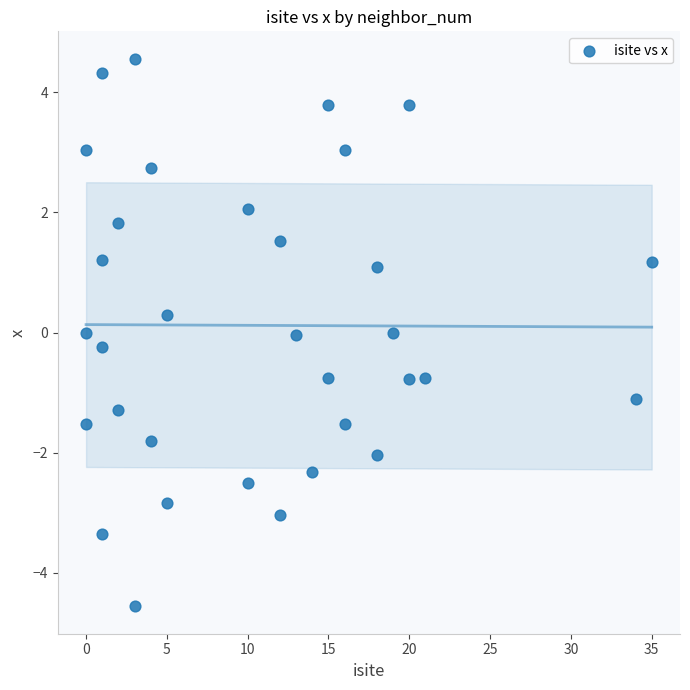

What is the range of Y values (max minus min)?

9.1